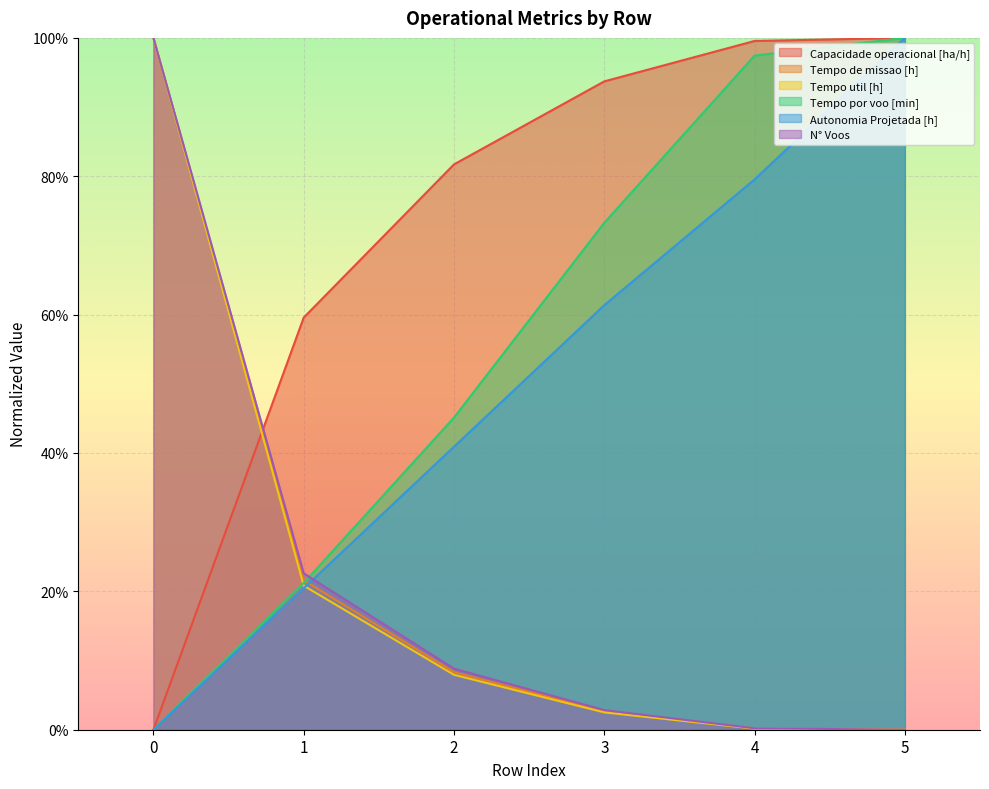

How many values in the Tempo por voo [min] series exceed 0?

5